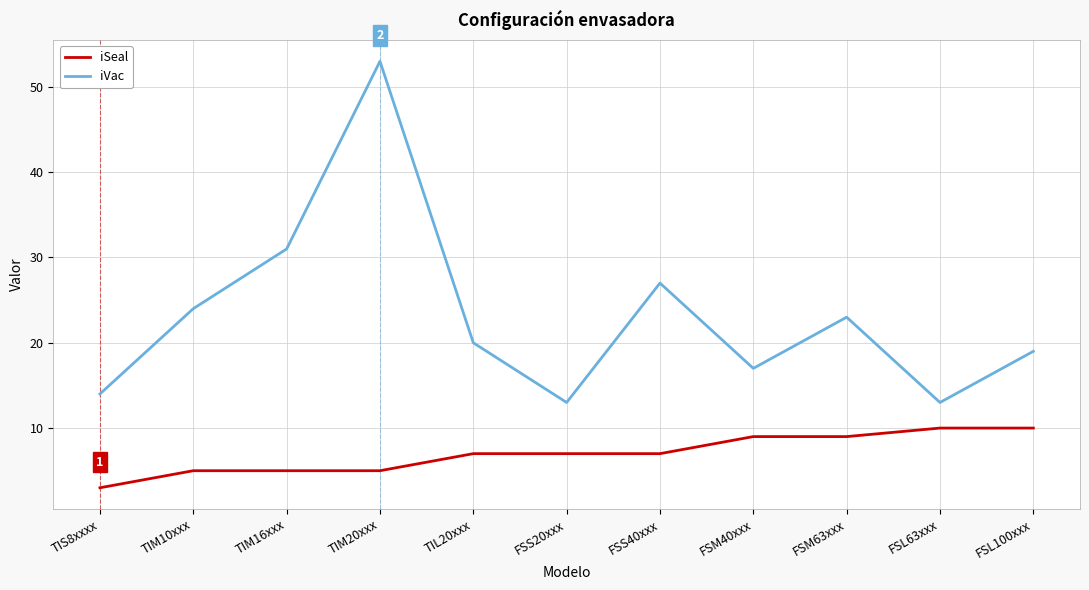

Which series has the largest total across all categories?

iVac